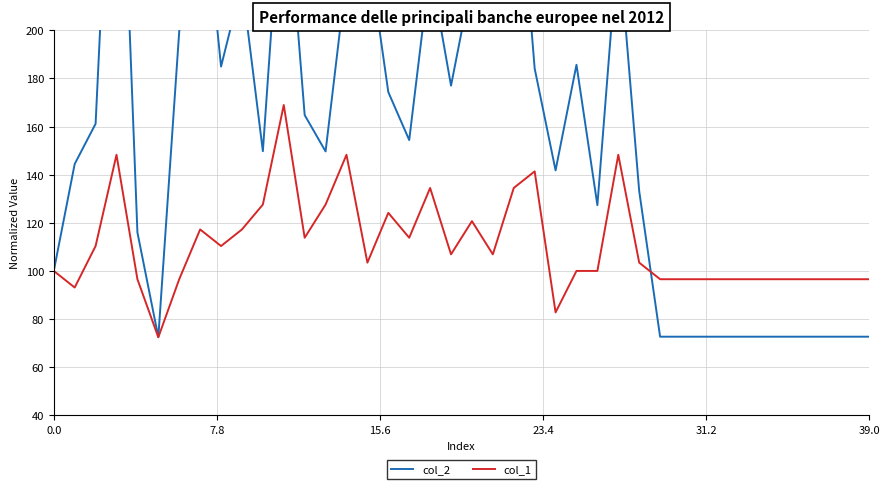

What is the total value across all series at 25?

285.7